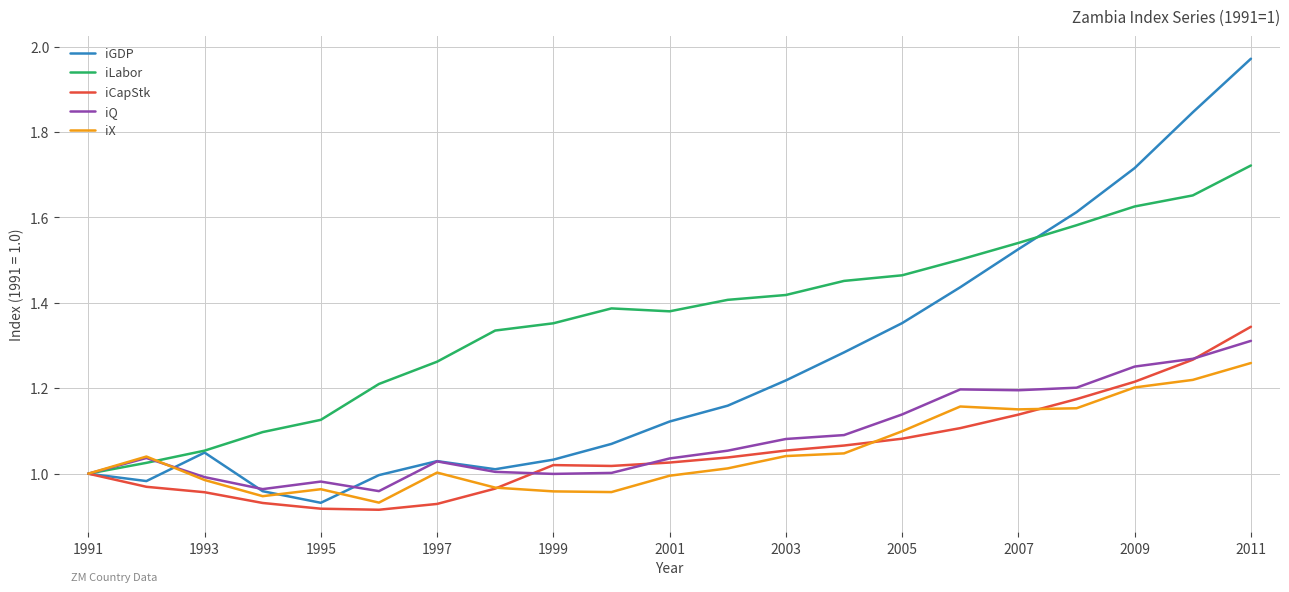

Which series has the widest spread of values?

iGDP